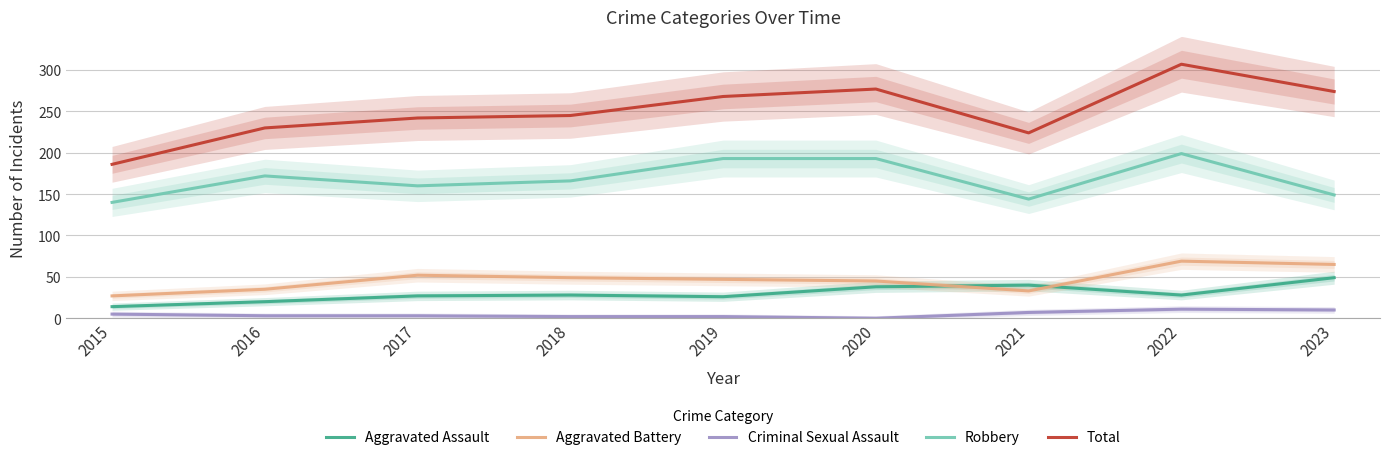

How many positive values does the Criminal Sexual Assault series have?

8